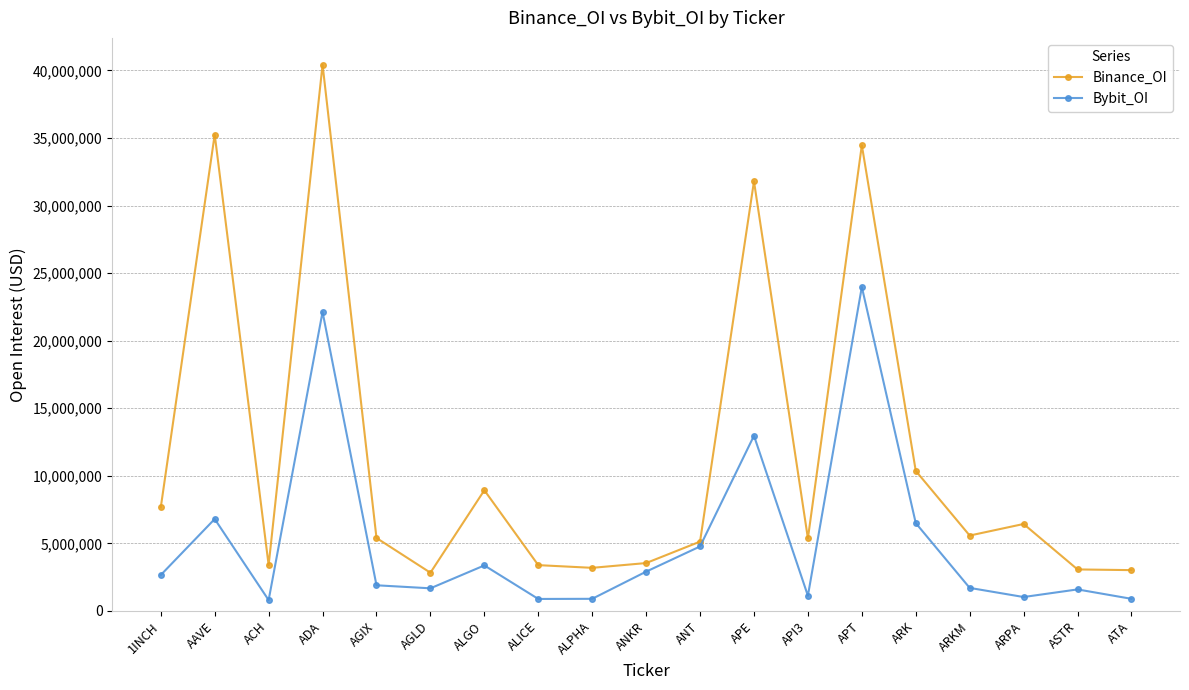

What is the difference between the Binance_OI values at APE and ANKR?

28248012